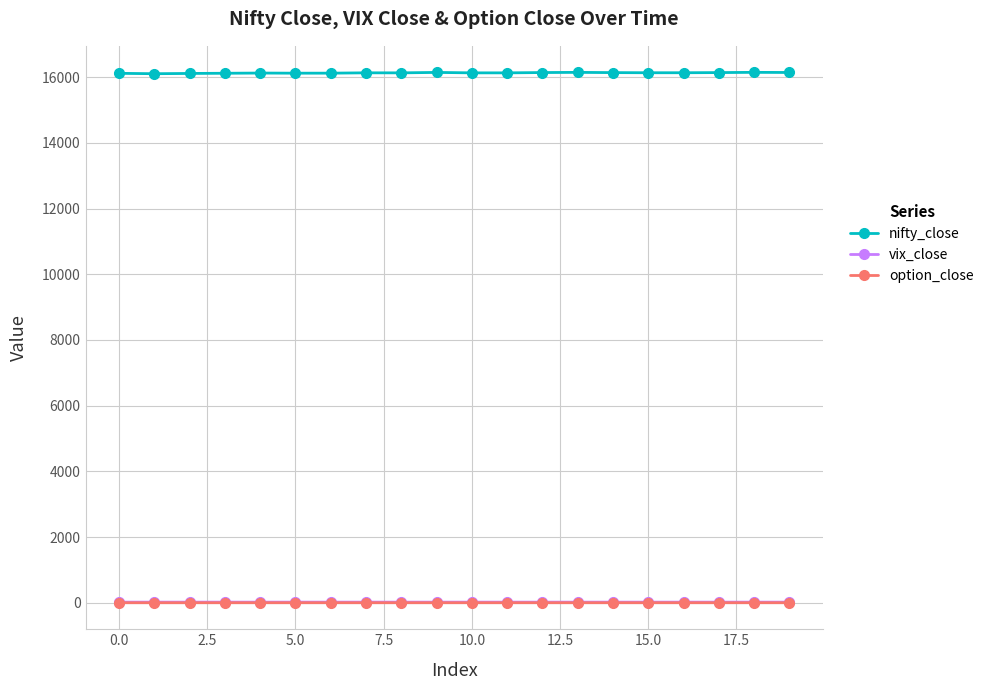

At how many categories does at least one series exceed 3898?

20